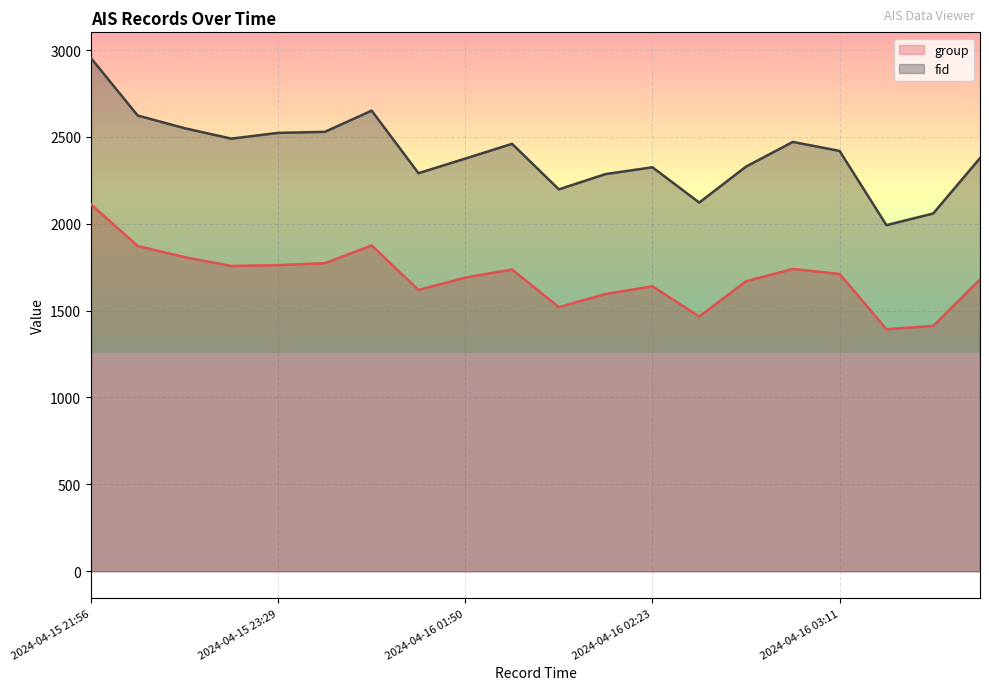

How many interior local valleys does the group series have?

5